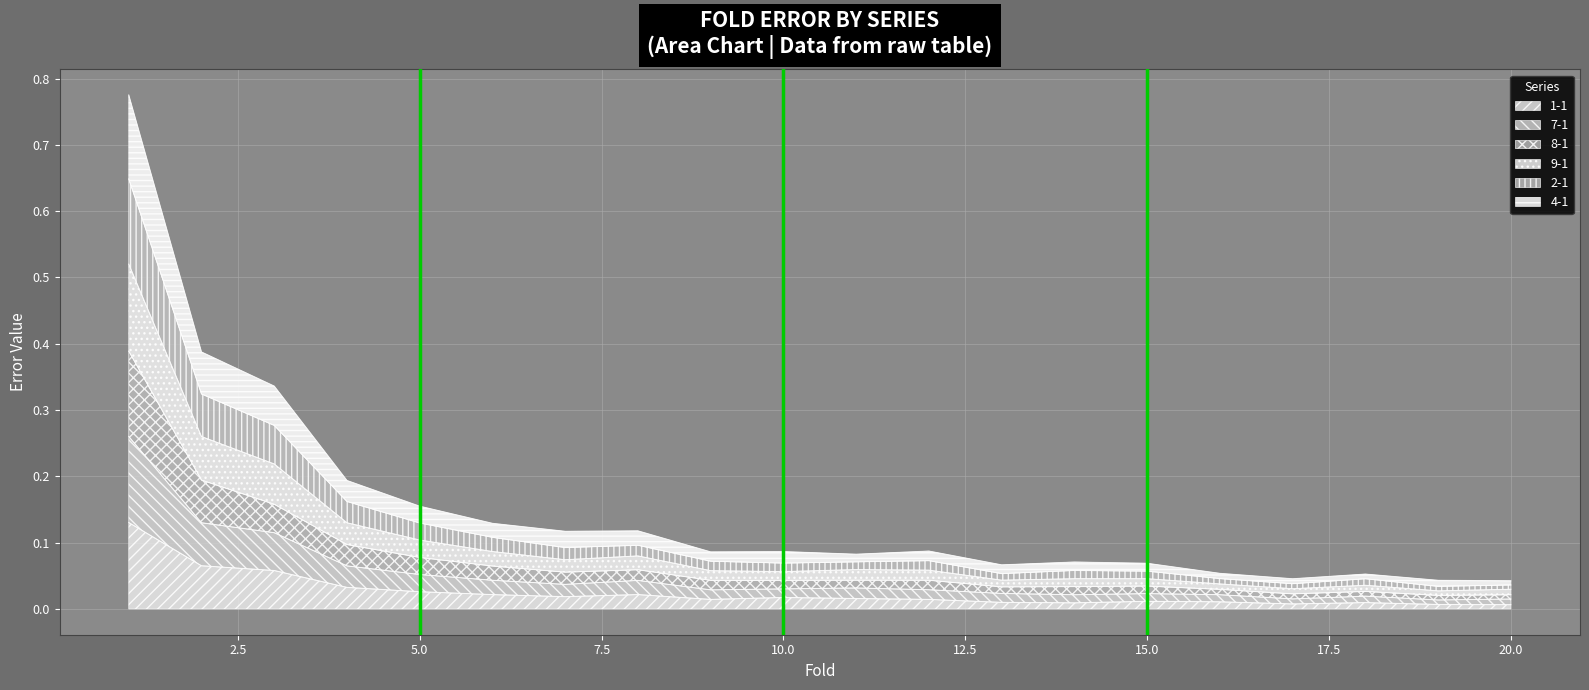

At which category is the sum across all series the highest?

1